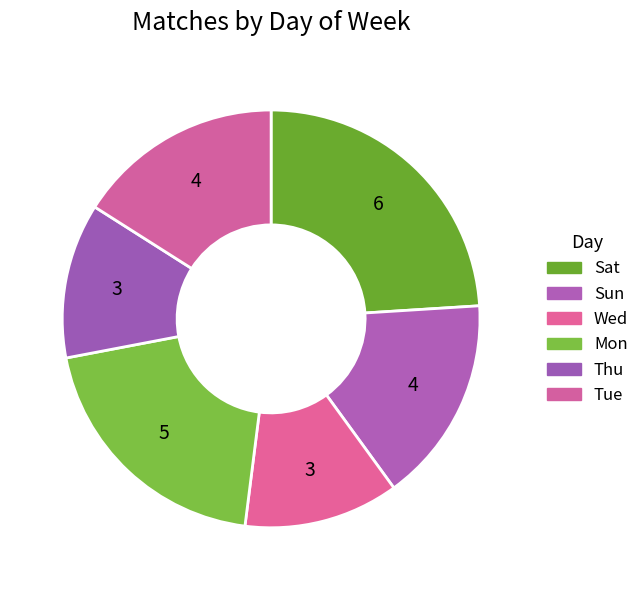

Count the number of slices in the pie.

6